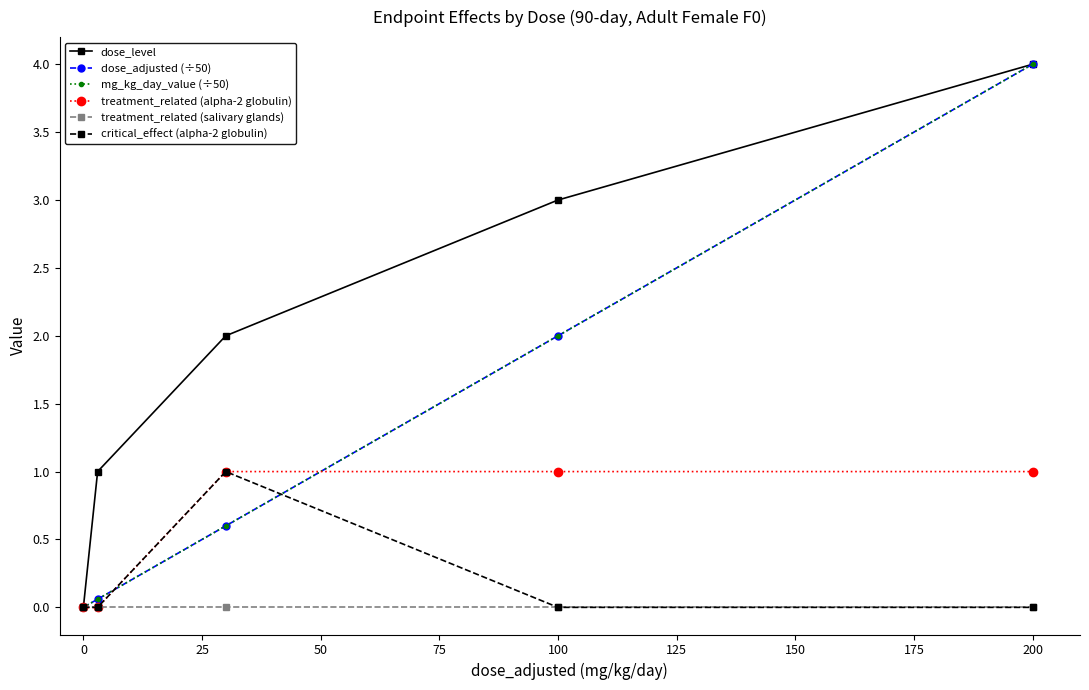

True or false: treatment_related (salivary glands) and critical_effect (alpha-2 globulin) cross at least once.

False